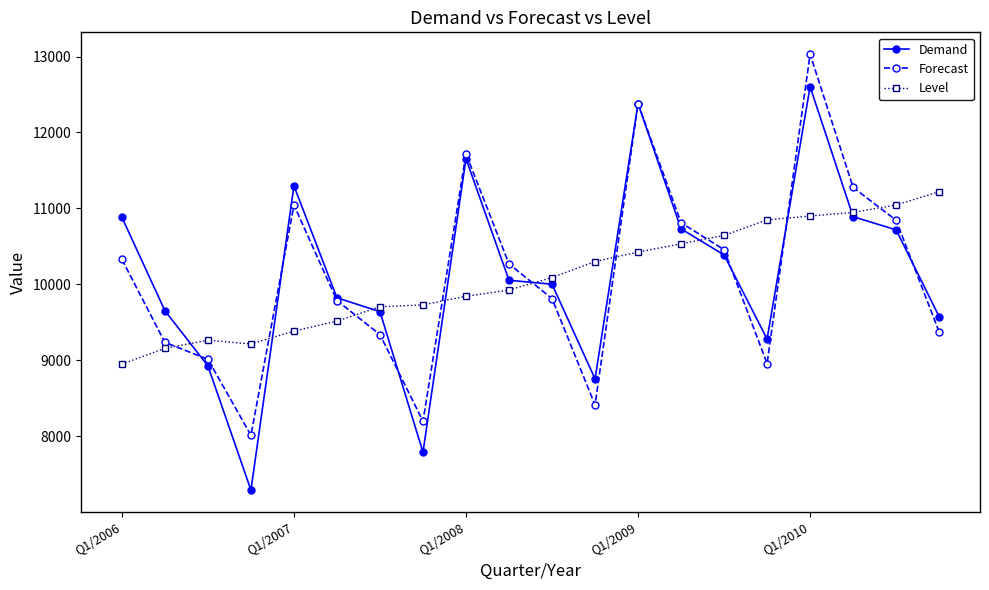

At how many categories does at least one series exceed 11536?

3